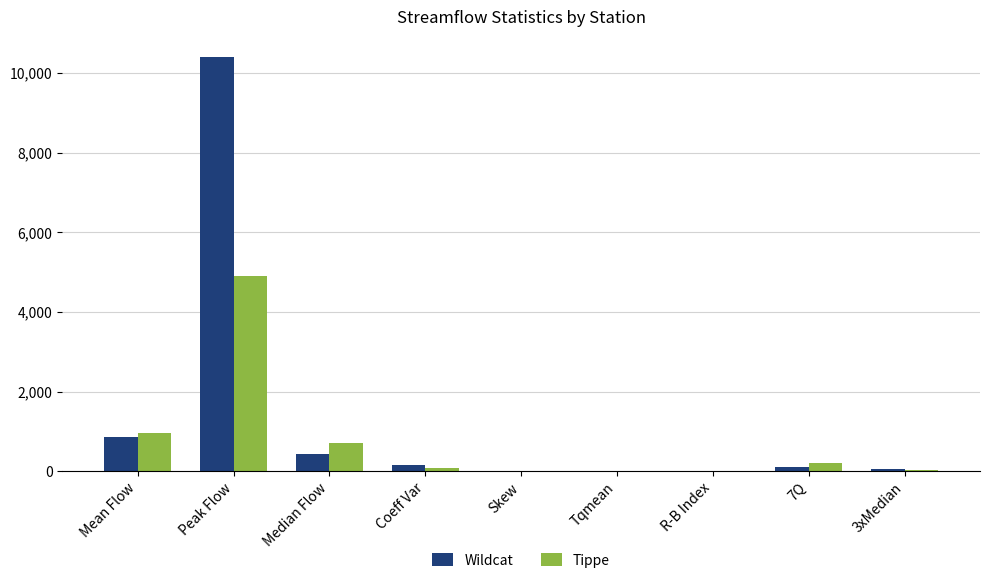

Where is Tippe nearest to the value 2448?

Mean Flow